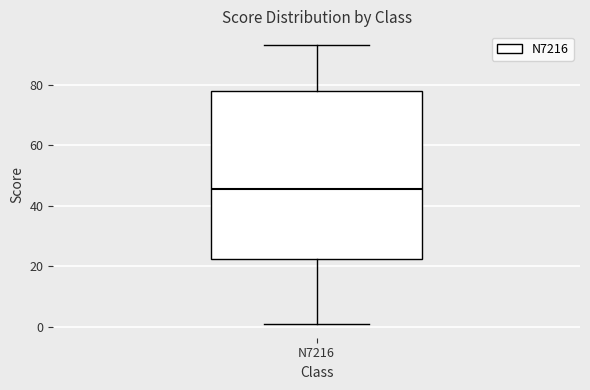

Where does the median line of the box for N7216 sit on the y-axis? The values are not printed on the chart, so give them approximately, as read against the axis.

46